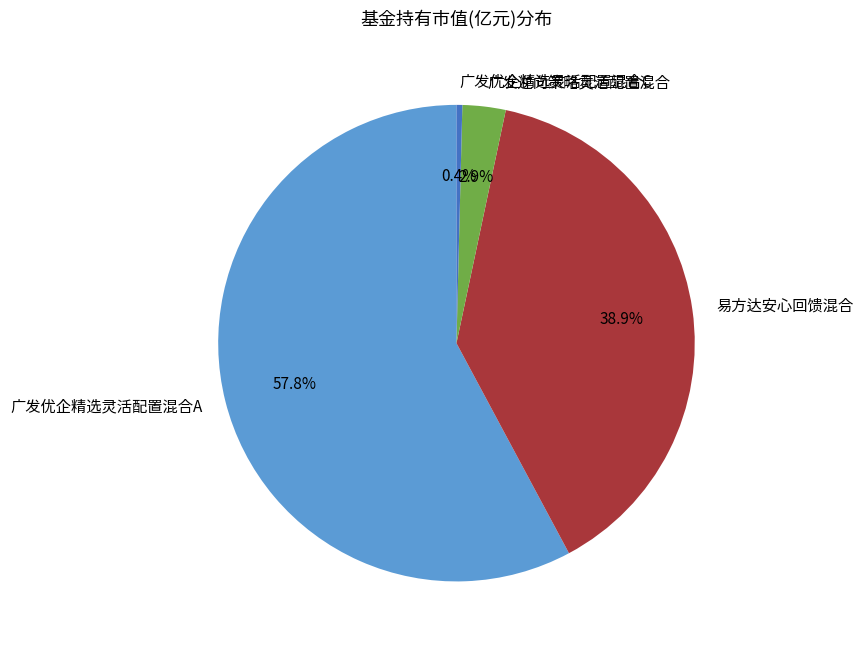

To the nearest percent, what portion does 广发逆向策略灵活配置混合 represent?

3%